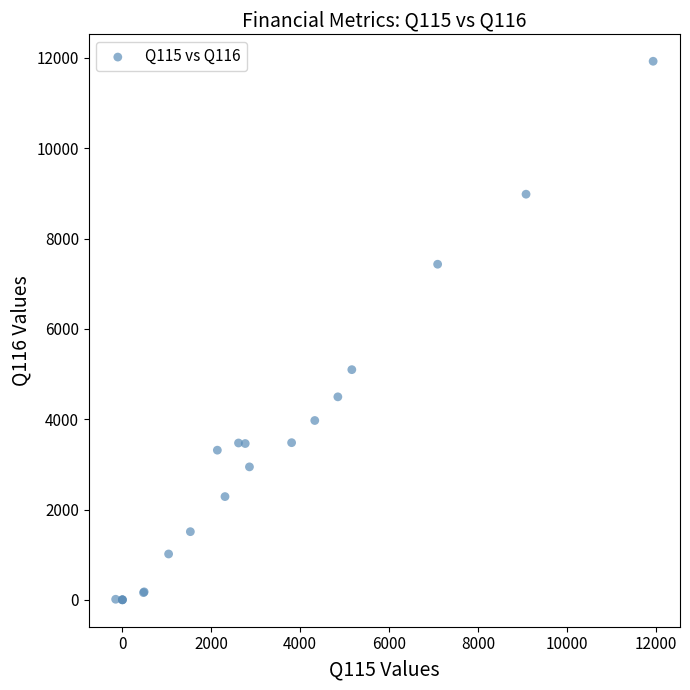

What Y value in the scatter plot is closest to 5963?

5097.0